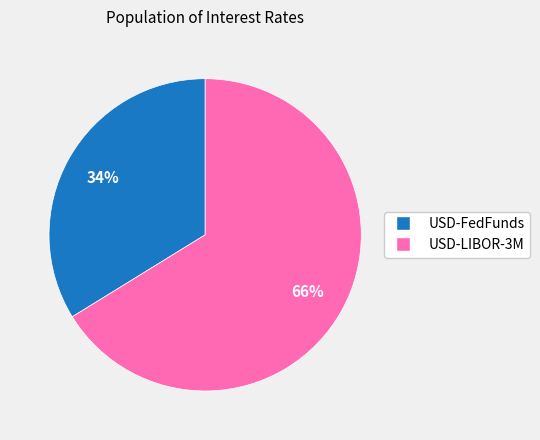

Rank the categories by value from lowest to highest.

USD-FedFunds, USD-LIBOR-3M